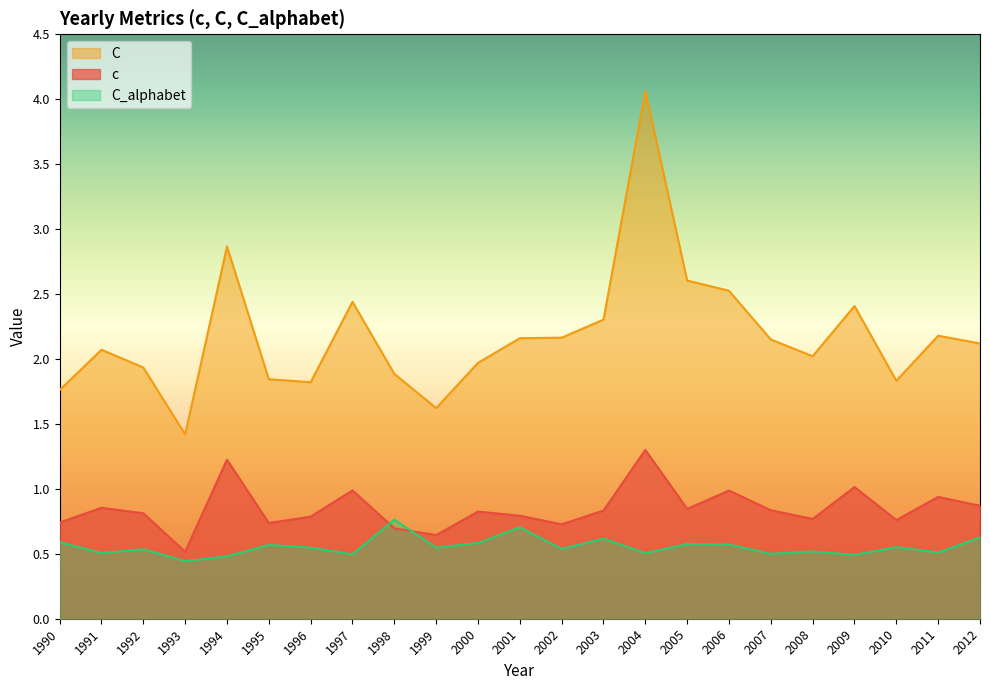

What are all the series names shown in the legend?

C, c, C_alphabet